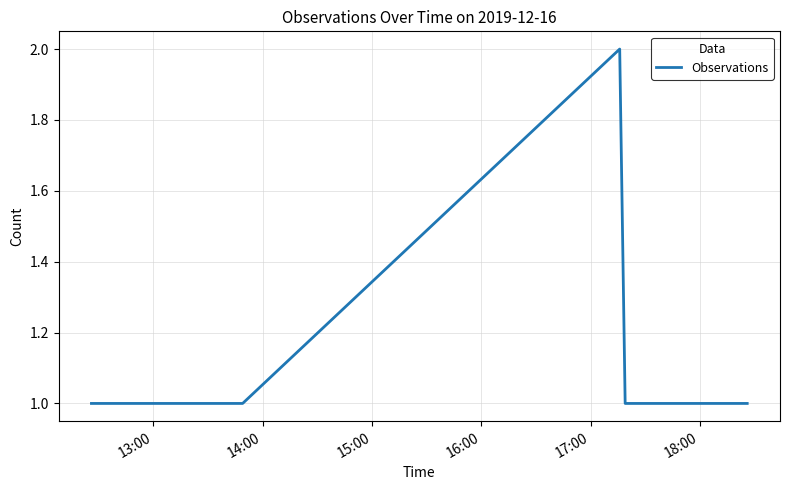

What is the sum of all values?

7